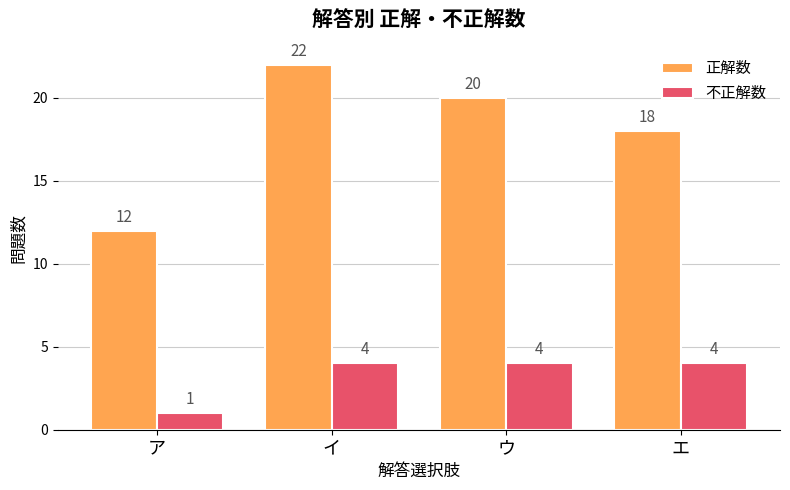

Read the 正解数 value at エ.

18